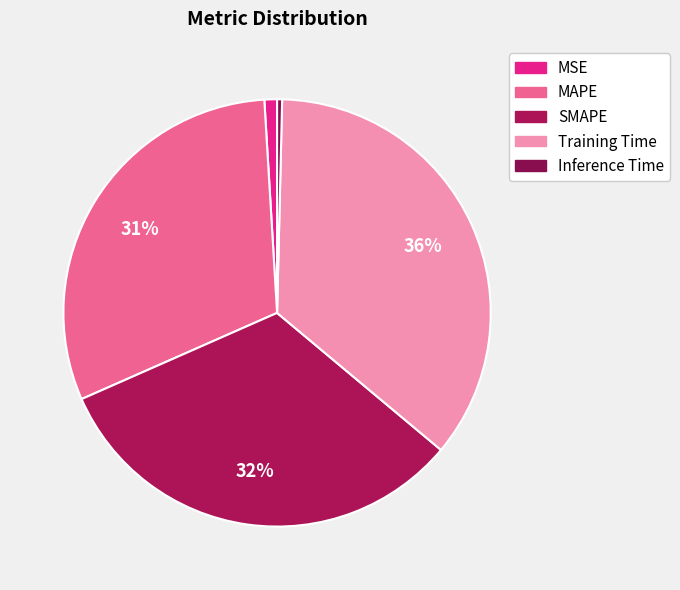

Do MAPE and MSE together represent more than half of the pie?

No